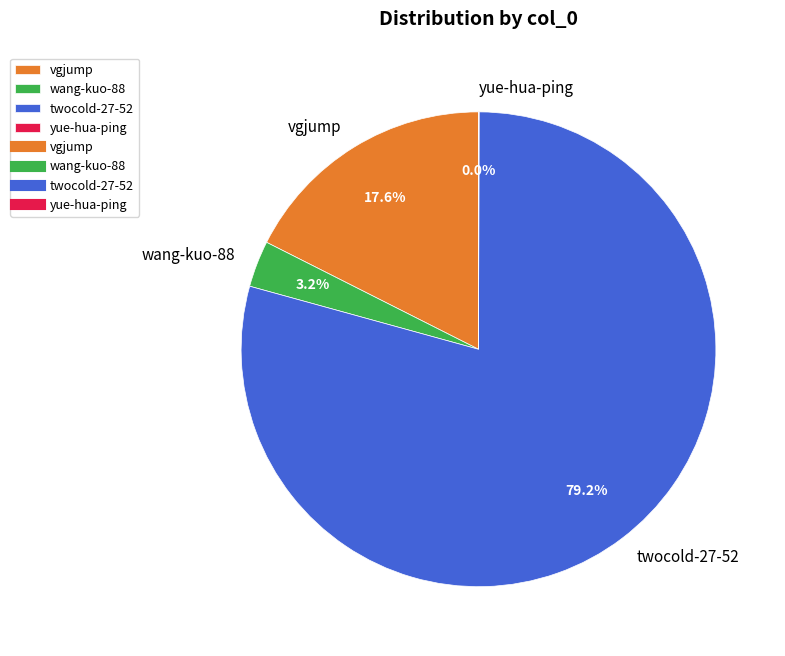

Is there any slice that represents more than half of the pie?

Yes